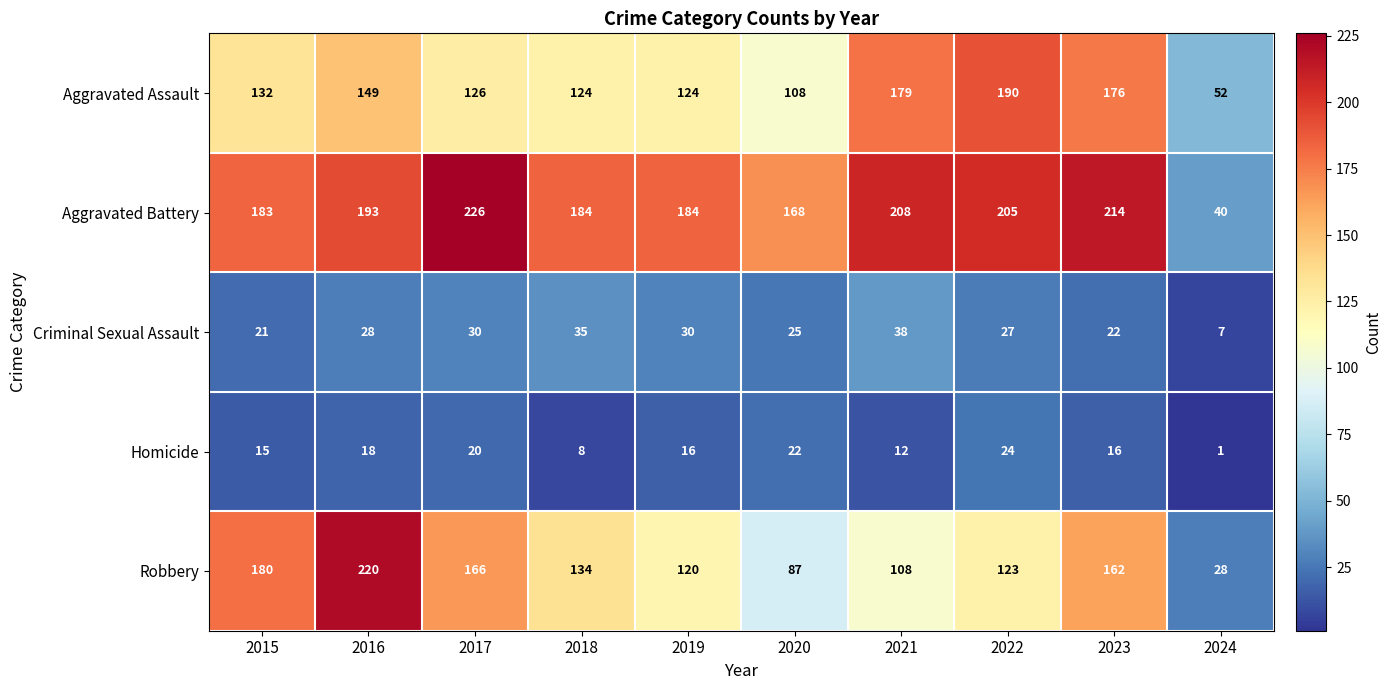

What is the sum of all Robbery values?

1328